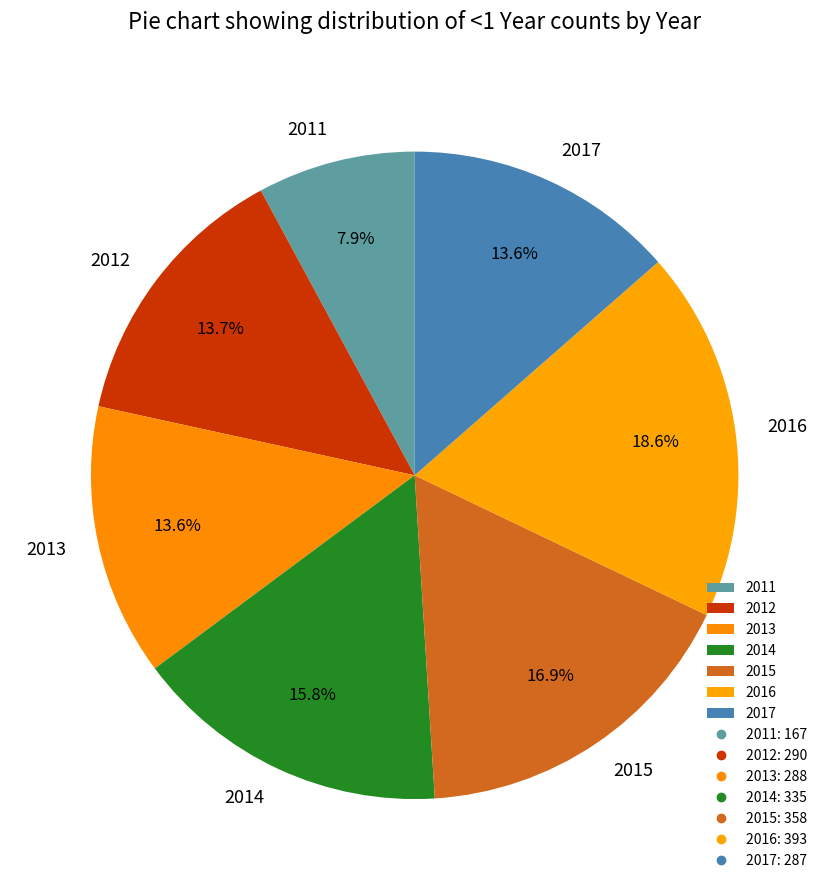

What is the ratio of the value at 2012 to the value at 2014?

0.9